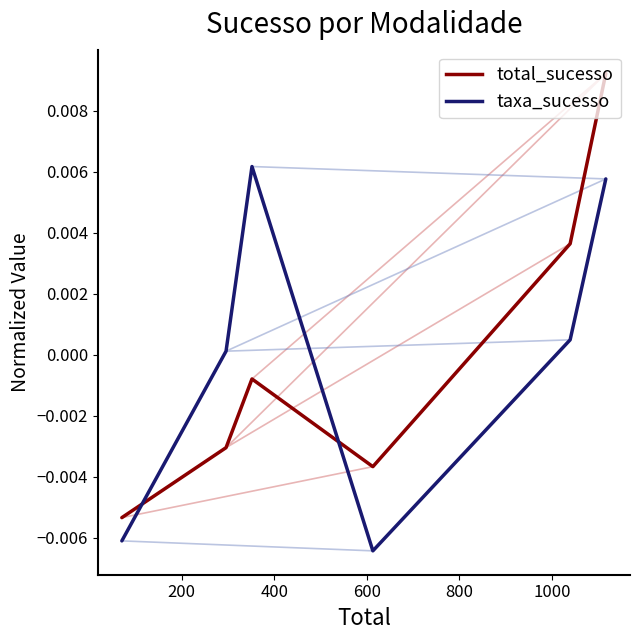

In total_sucesso (norm), how many points are lower than both neighbors (excluding endpoints)?

1